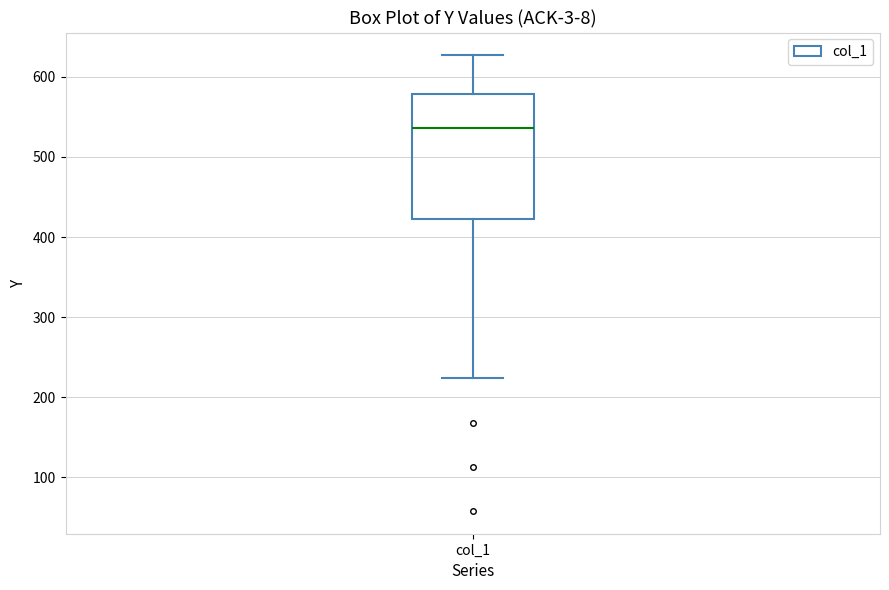

Transcribe this box plot: give where the median line is, the range the box spans, and where the two whiskers end, as read against the y-axis. The values are not printed on the chart, so give them approximately, as read against the axis.

median 540, box 420 to 580, whiskers 220 to 630